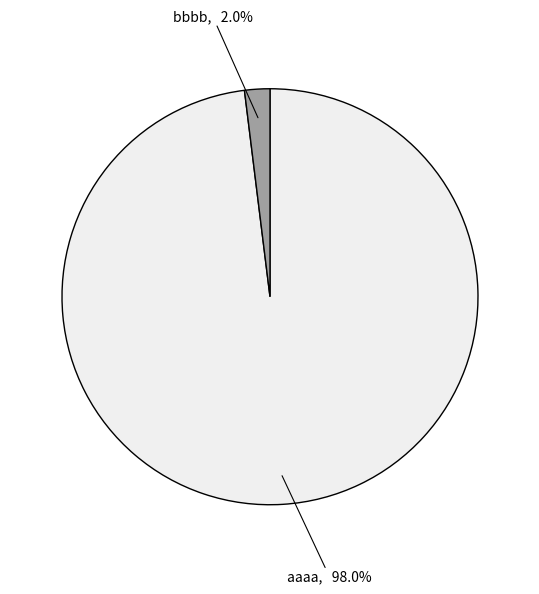

Between aaaa and bbbb, which is larger?

aaaa